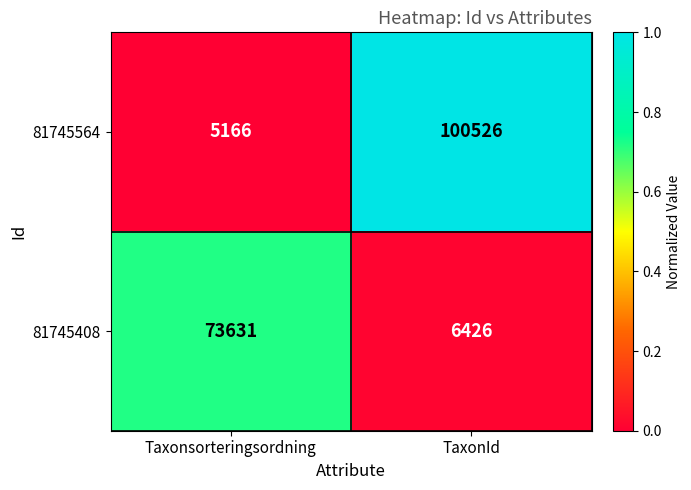

Between Taxonsorteringsordning and TaxonId, which series saw the biggest shift?

81745564